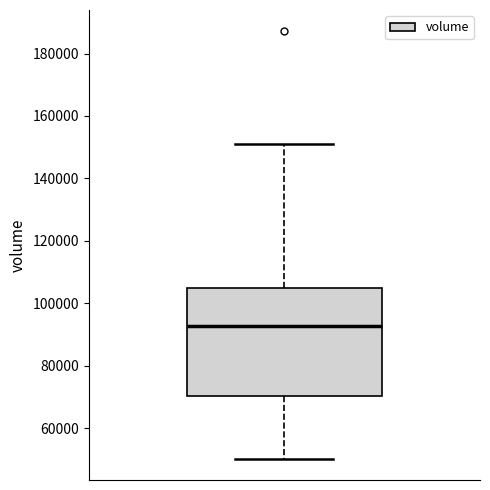

Where is the upper edge of the box on the y-axis? The values are not printed on the chart, so give them approximately, as read against the axis.

106000